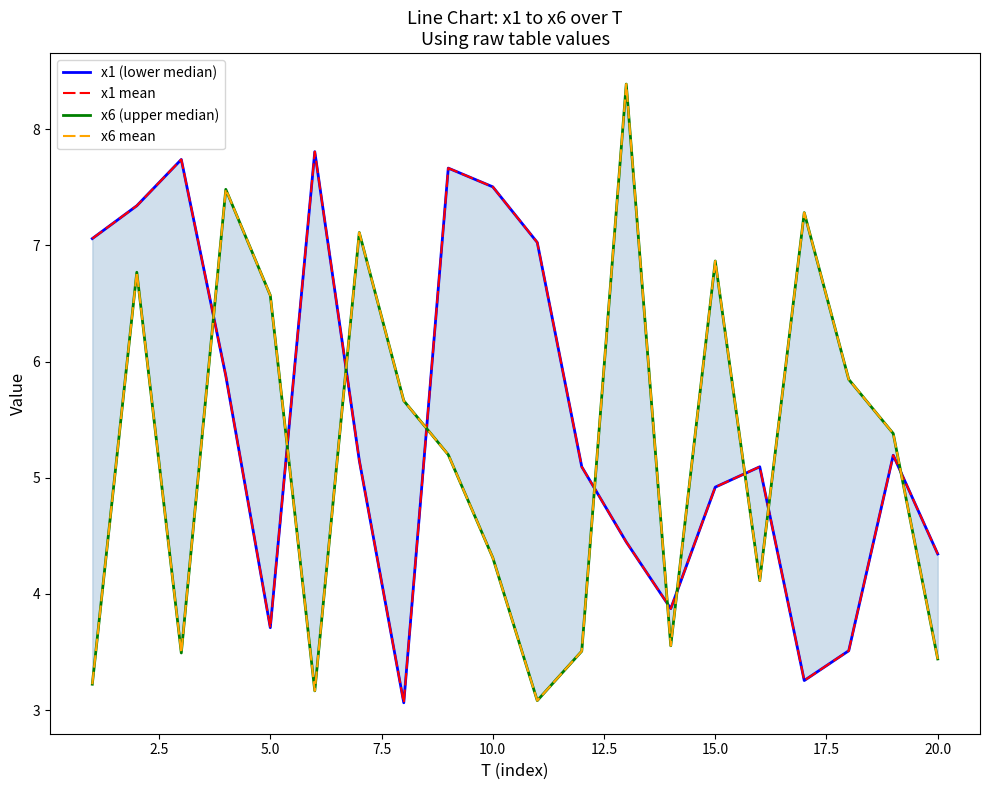

True or false: x6 (upper median) and x6 mean cross at least once.

False